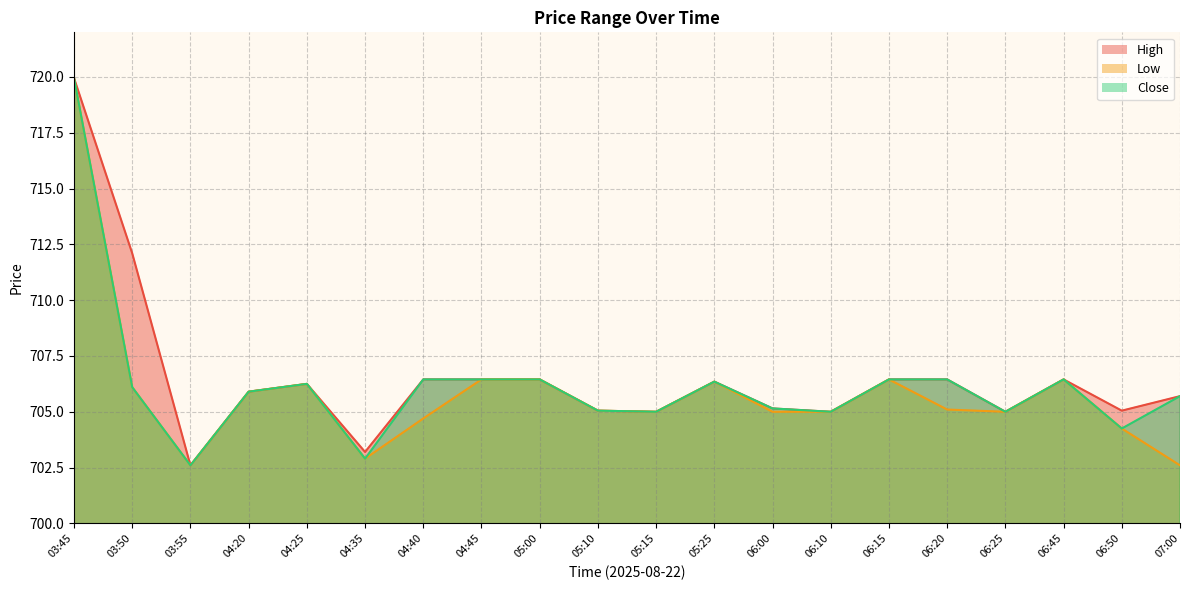

At which category does Low reach its first local peak?

04:25